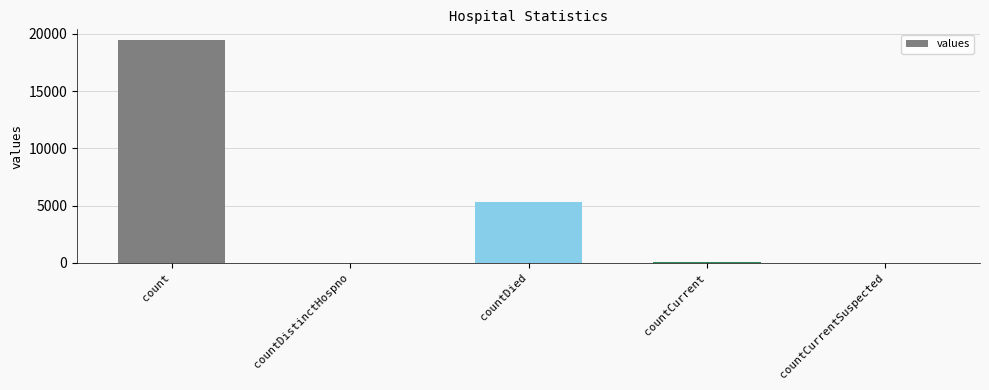

At which label is the value closest to 9710?

countDied